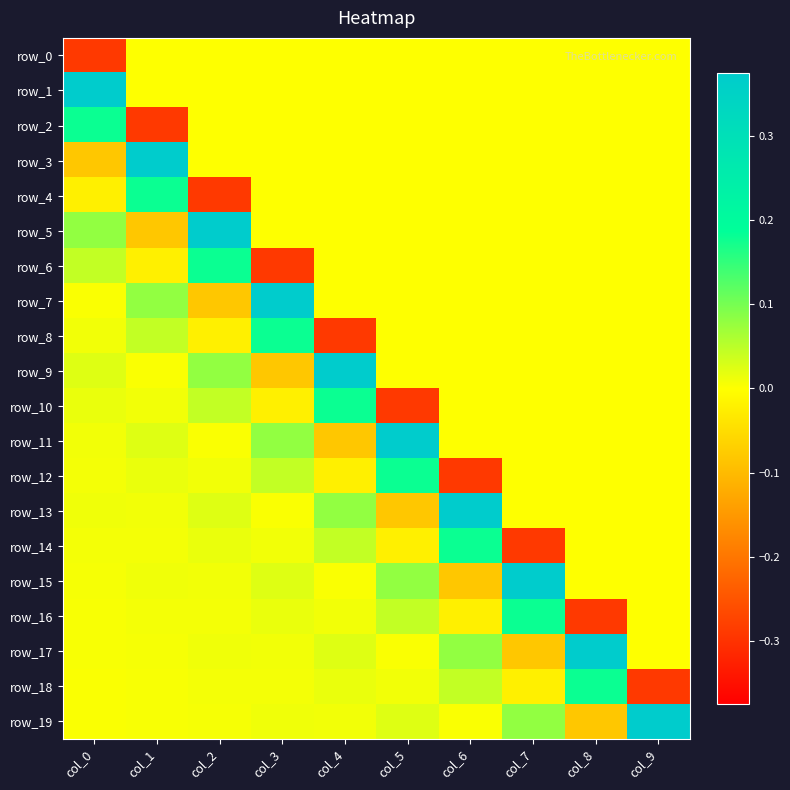

What is the smallest value displayed?

-0.3